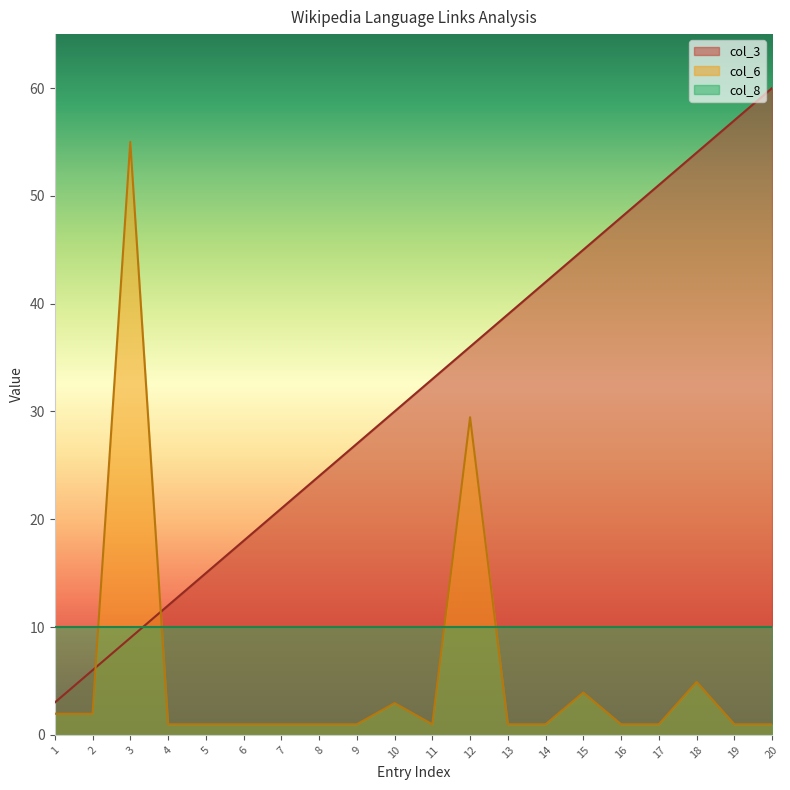

Which series has the widest spread of values?

col_3